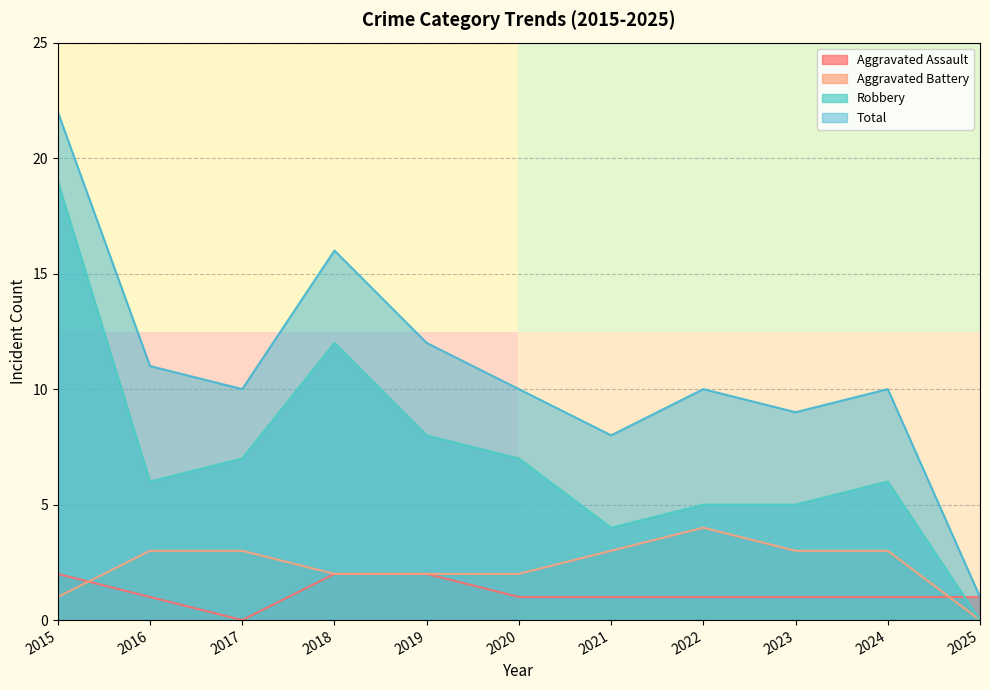

Between 2021 and 2025, which is larger?

2021